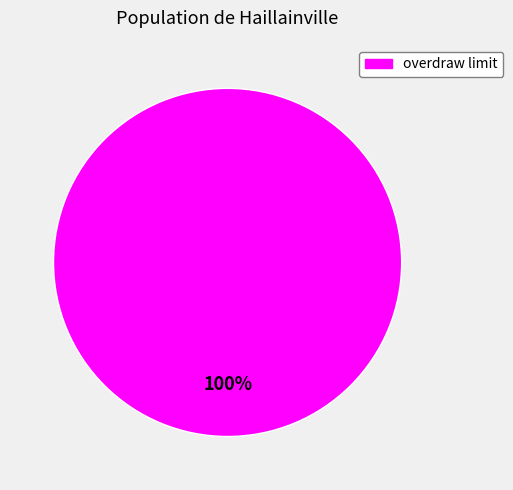

Is there any slice that represents more than half of the pie?

Yes